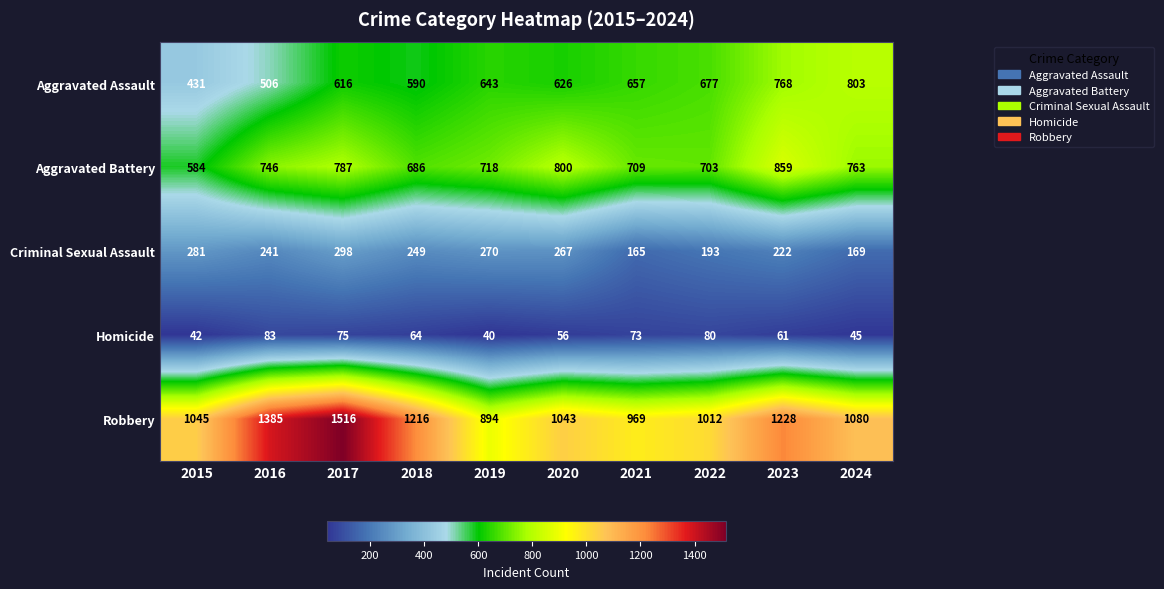

At which category does the chart reach its peak across all series?

2017